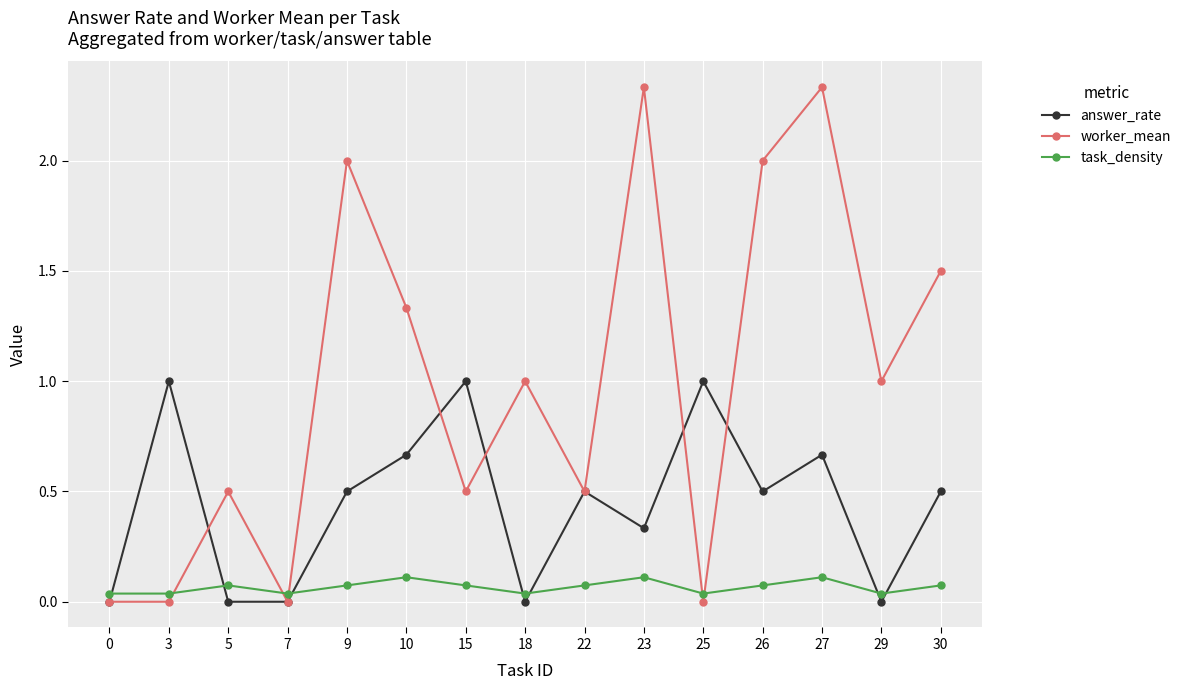

Which series changed the most between 26 and 30?

worker_mean